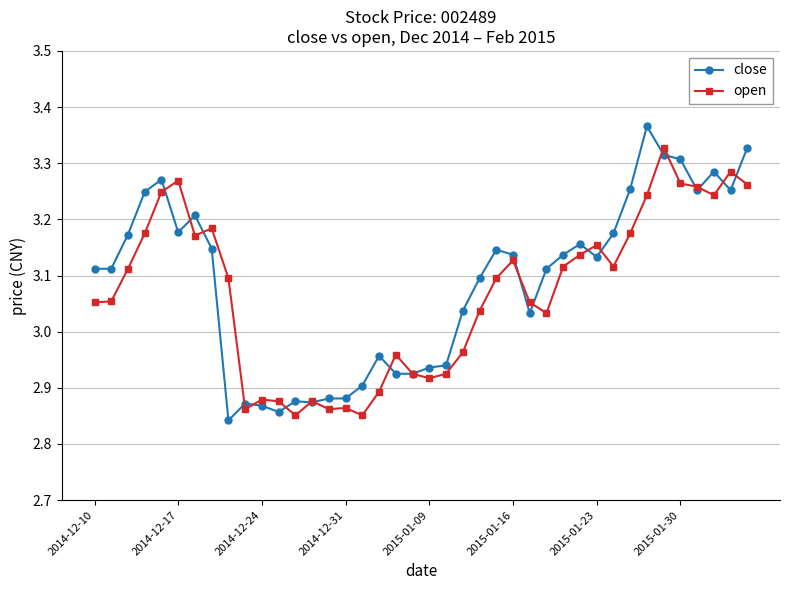

Count the number of data series in this chart.

2